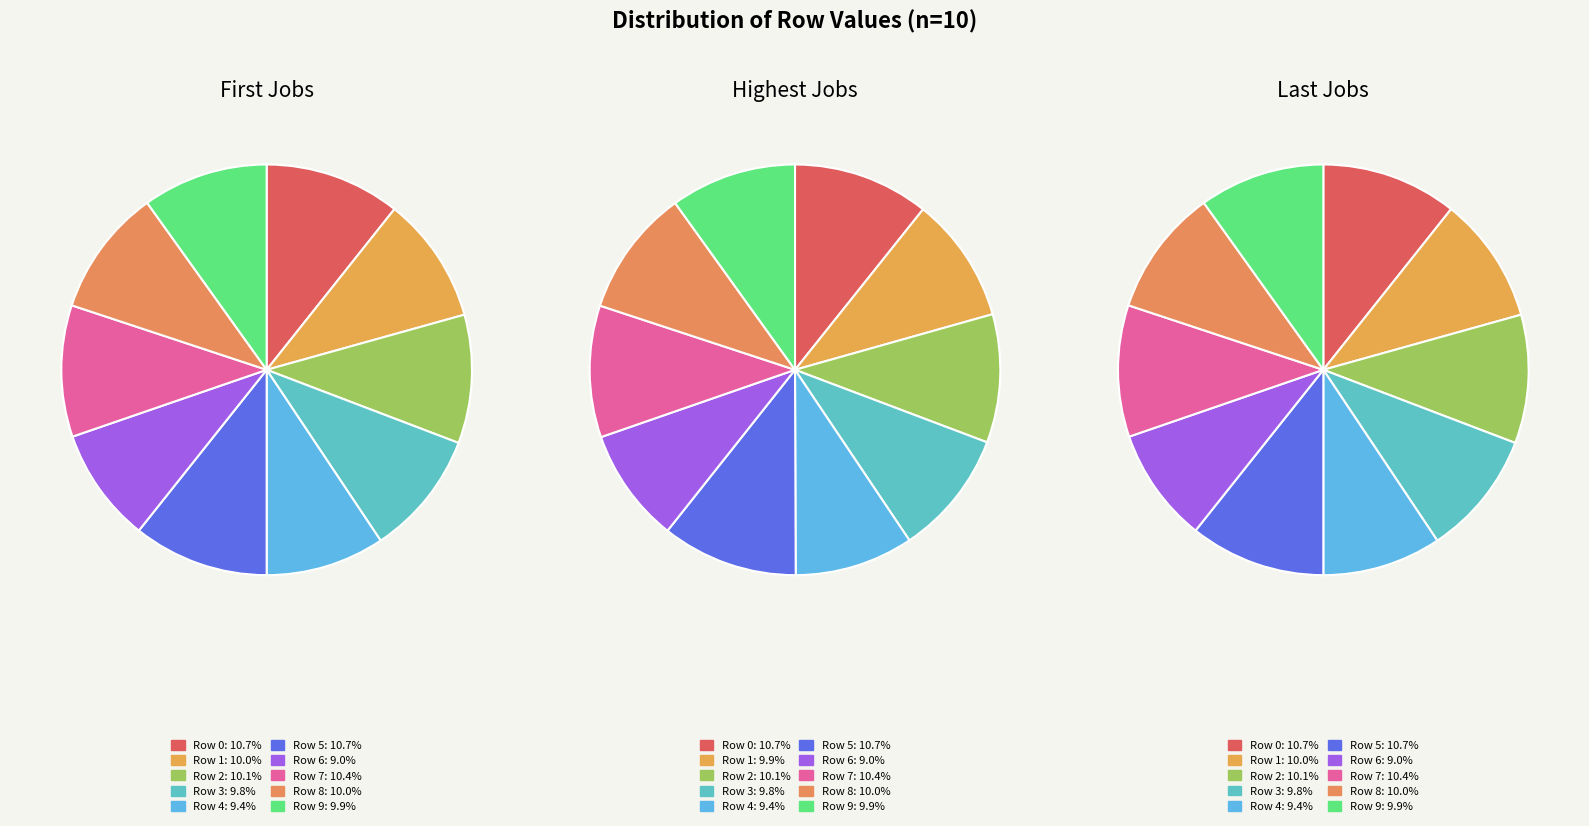

Does any single category account for the majority?

No